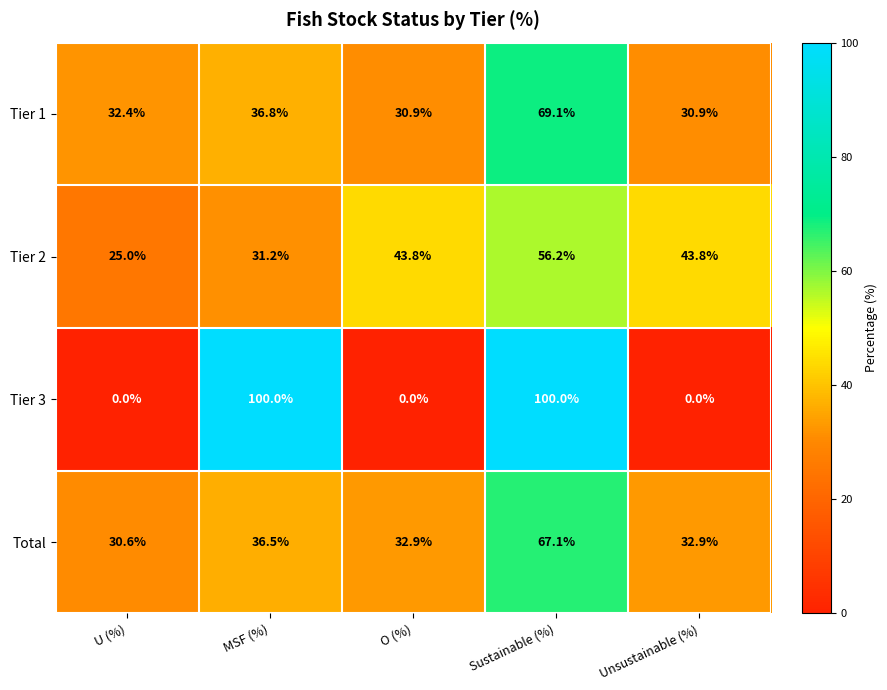

At MSF (%), list the series in order from smallest to largest.

Tier 2, Total, Tier 1, Tier 3